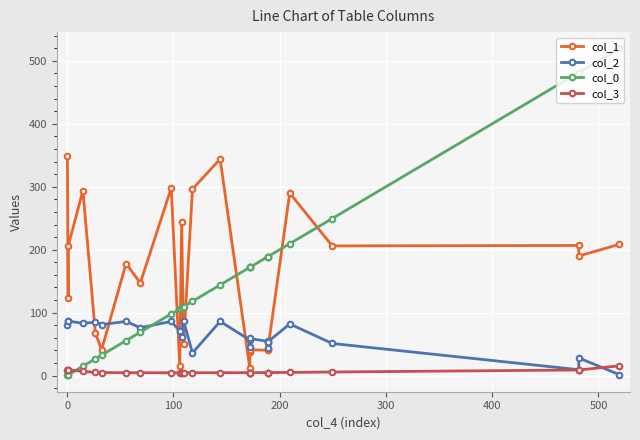

How many categories are shown in the chart?

26